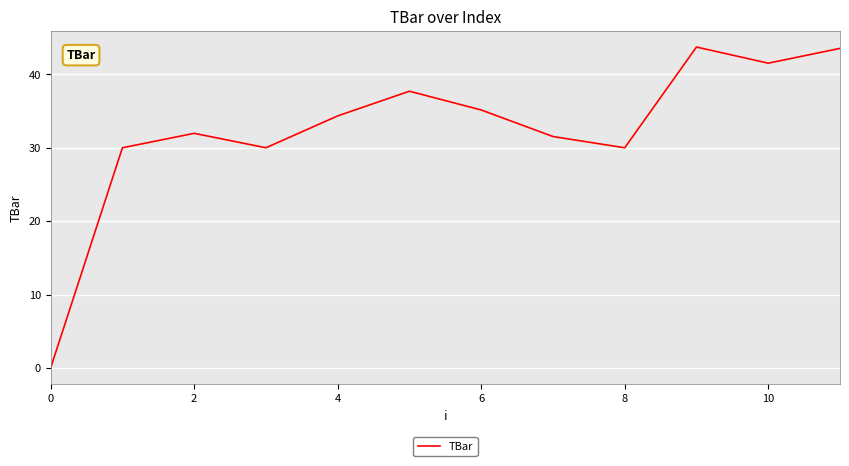

What is the difference between the maximum and minimum values?

43.7